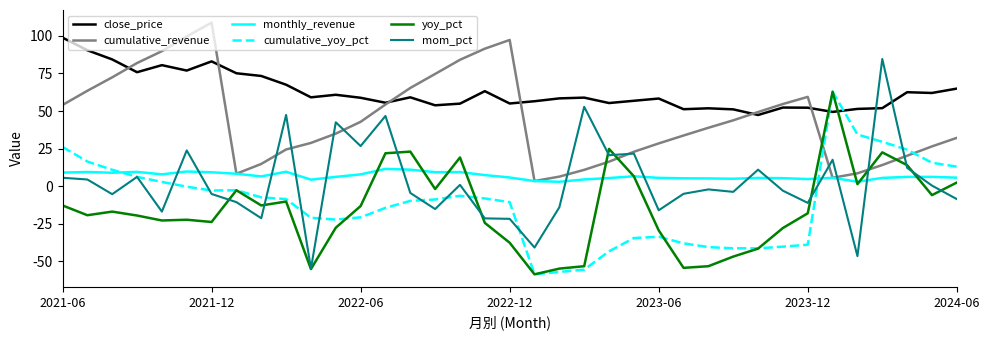

Which series has the largest range (max minus min)?

mom_pct